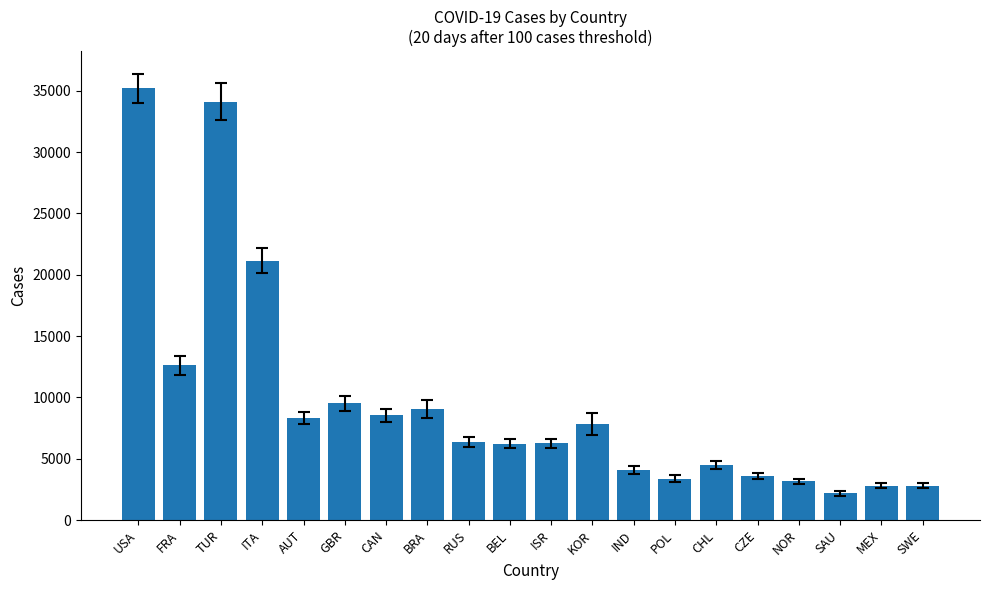

The chart shows a value of 9056 at BRA. True or false?

True